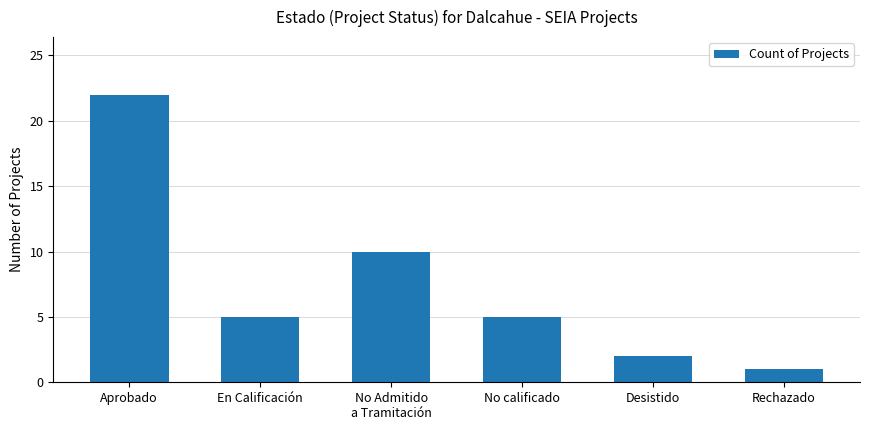

What is the minimum value shown in the chart?

1